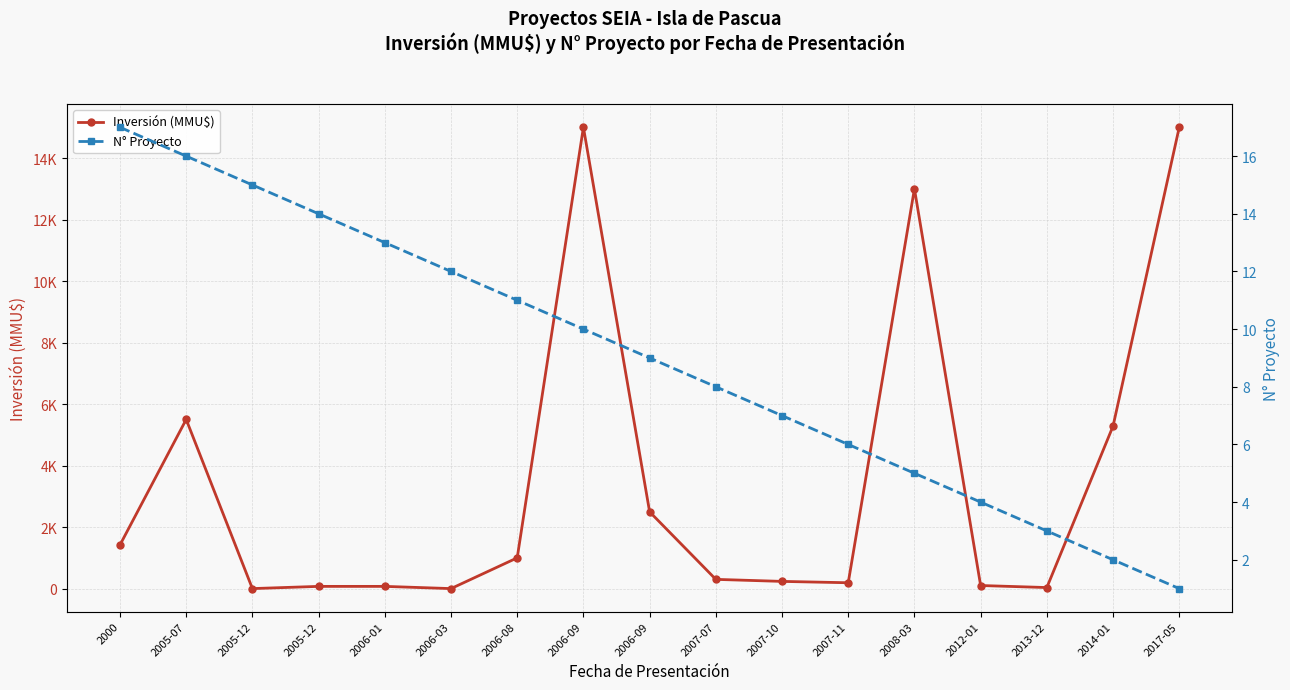

Count the number of data series in this chart.

2